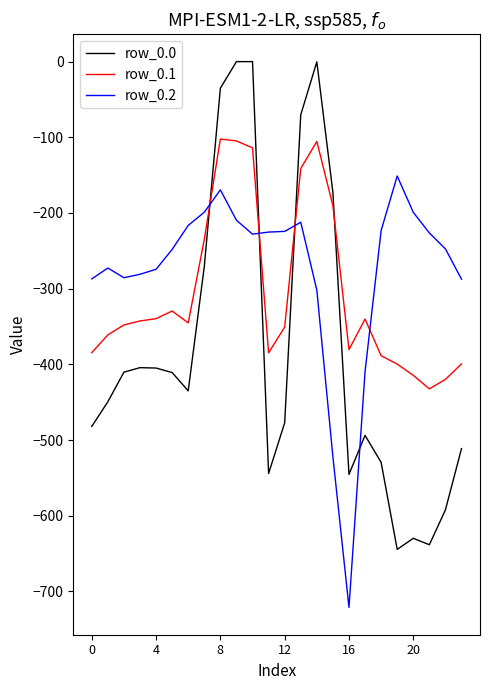

Which series has the largest range (max minus min)?

row_0.0